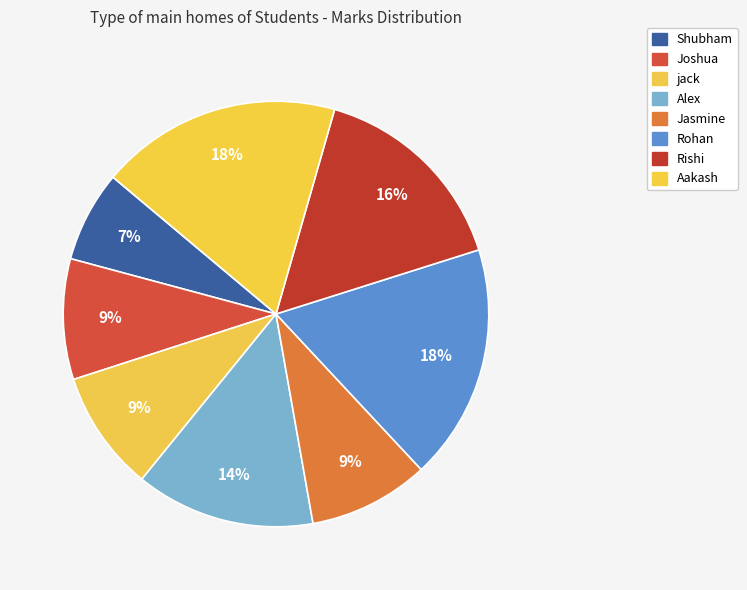

Count the number of slices in the pie.

8